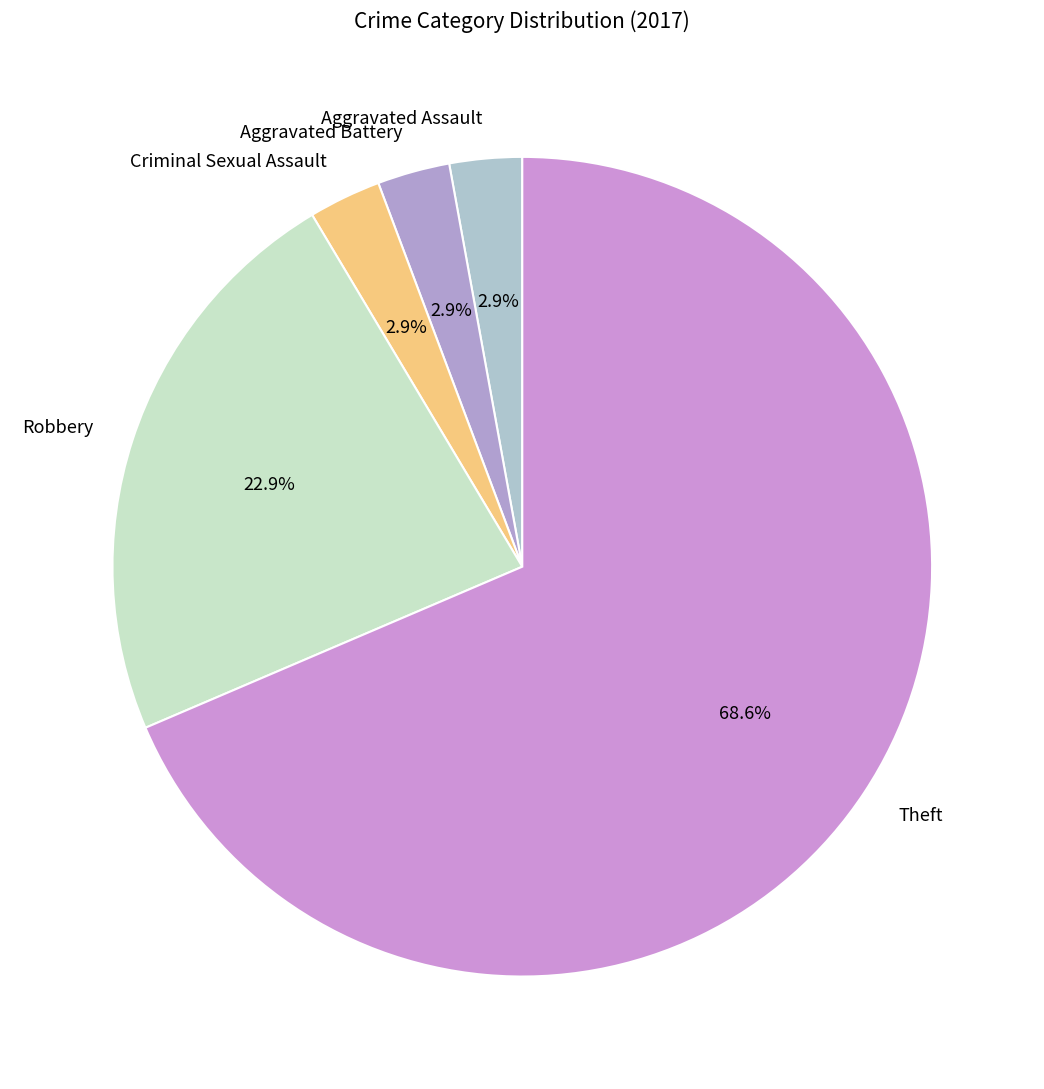

To the nearest percent, what is the difference between the Theft and Aggravated Assault slice percentages?

66%